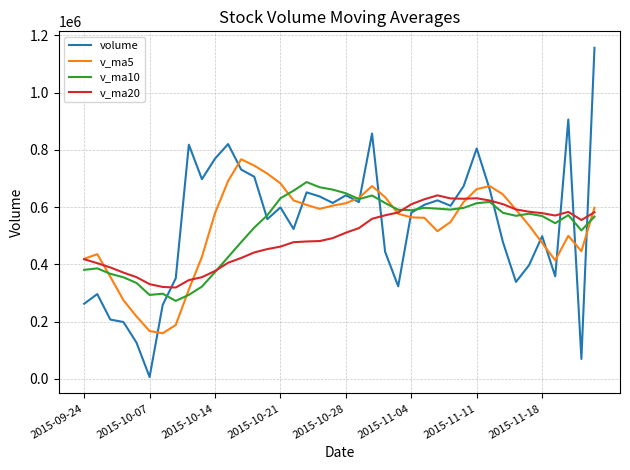

What is the lowest value of the v_ma10 series?

272386.4